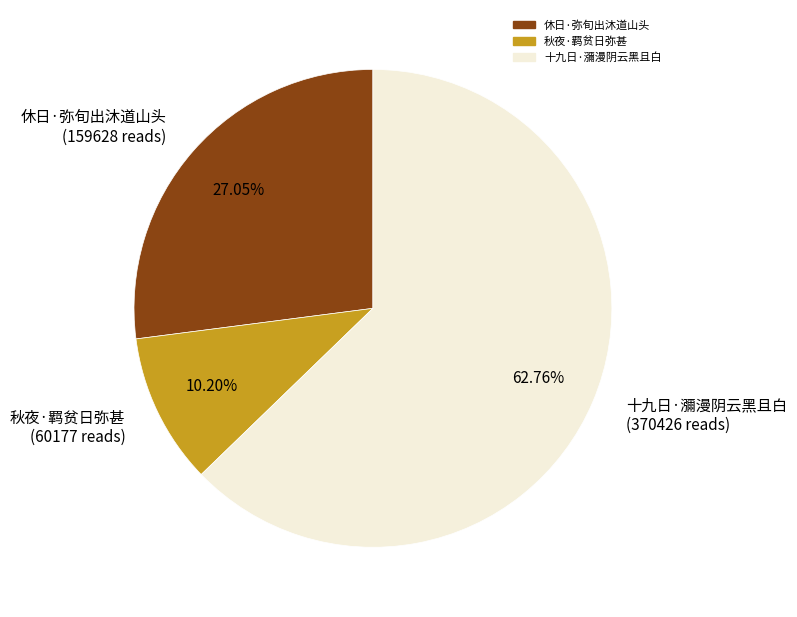

What is the smallest slice in the pie chart?

秋夜·羁贫日弥甚